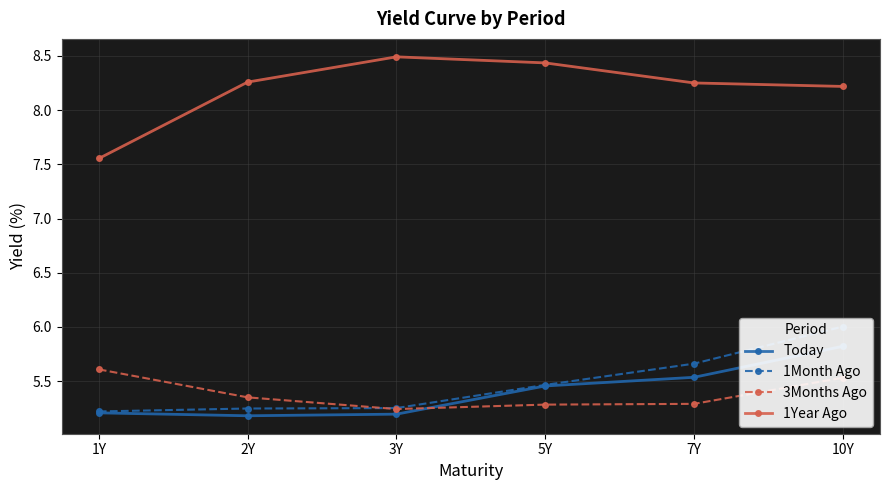

What position from the right is 2Y?

5